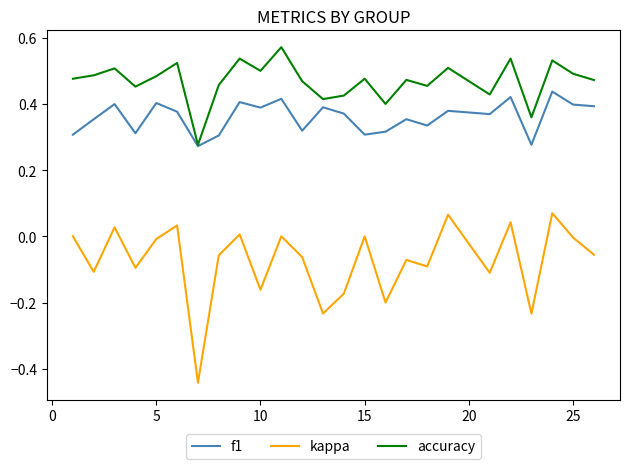

Rank the series by their maximum value, from lowest to highest.

kappa, f1, accuracy